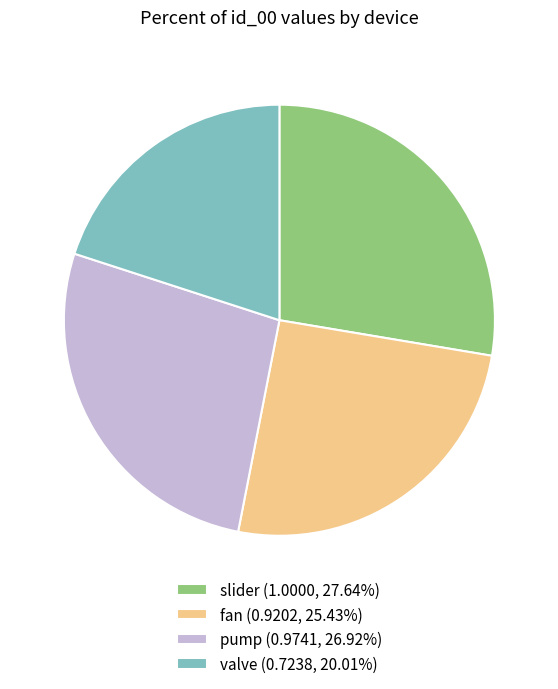

The valve slice represents 20% of the pie. True or false?

True